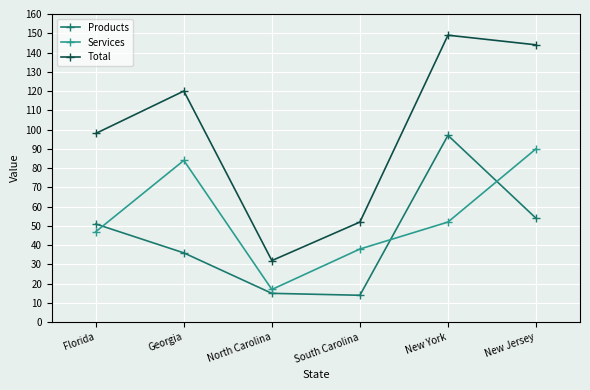

Does the chart display data point markers on the line(s)?

Yes